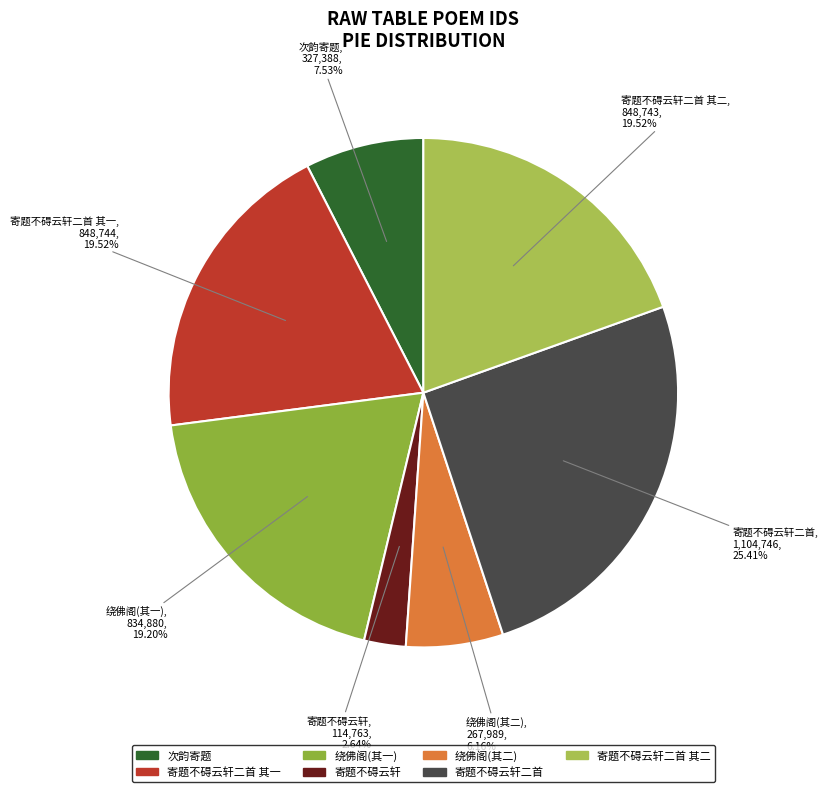

Count the number of slices in the pie.

7